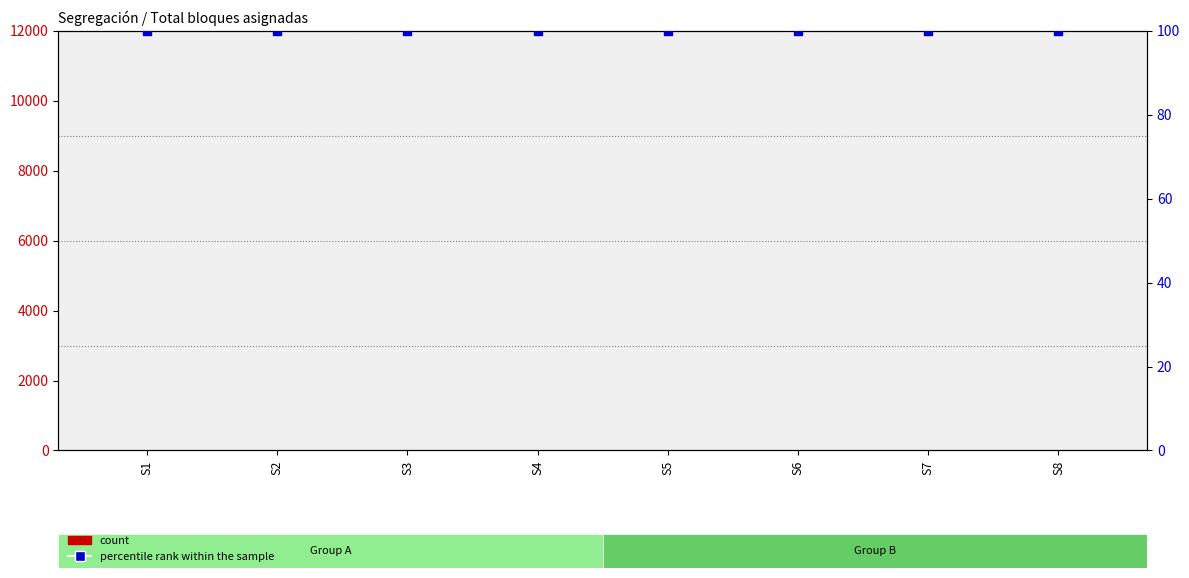

Which series contains the lowest Y value?

count